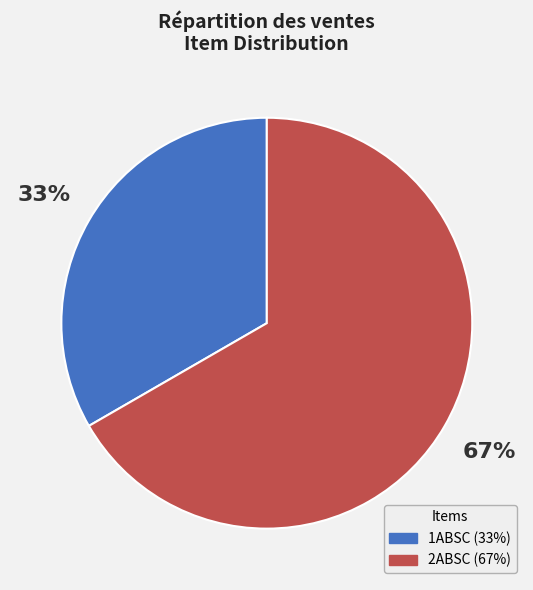

To the nearest percent, what is the combined percentage of 1ABSC and 2ABSC?

100%